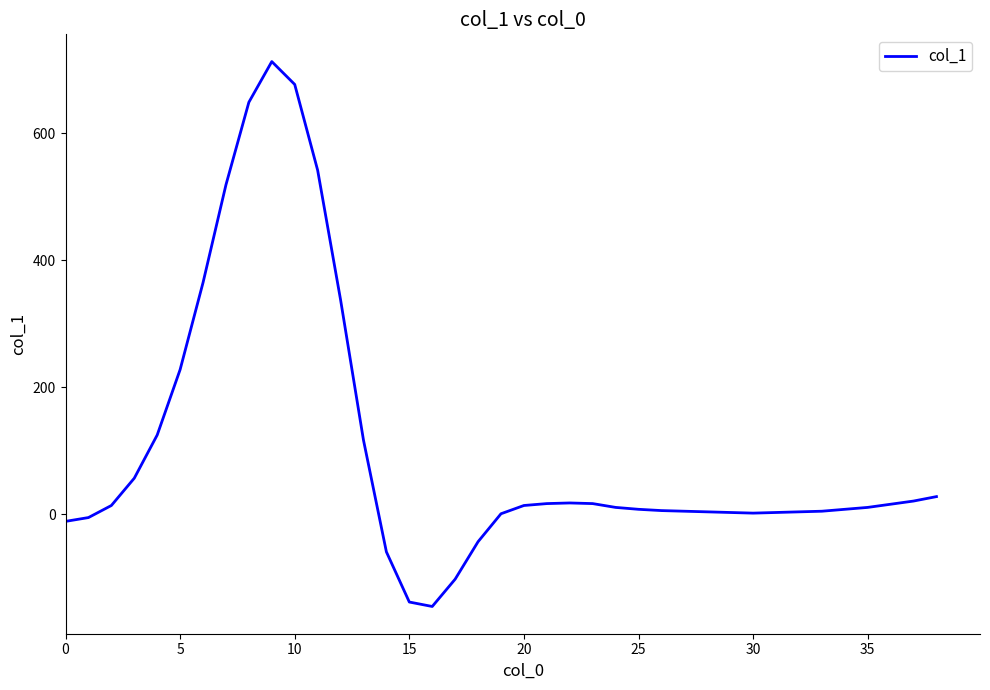

Does the chart have visible grid lines?

No